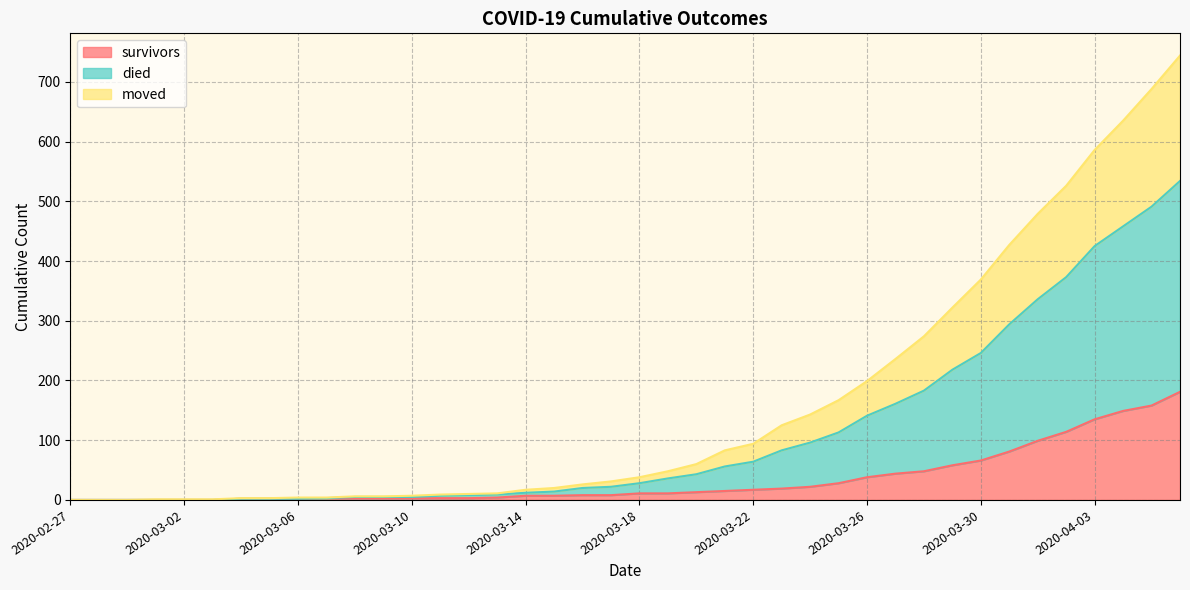

List the labels in order of moved value, smallest first.

2020-02-27, 2020-02-28, 2020-02-29, 2020-03-01, 2020-03-02, 2020-03-03, 2020-03-04, 2020-03-05, 2020-03-06, 2020-03-07, 2020-03-08, 2020-03-09, 2020-03-10, 2020-03-11, 2020-03-12, 2020-03-13, 2020-03-14, 2020-03-15, 2020-03-16, 2020-03-17, 2020-03-18, 2020-03-19, 2020-03-20, 2020-03-21, 2020-03-22, 2020-03-23, 2020-03-24, 2020-03-25, 2020-03-26, 2020-03-27, 2020-03-28, 2020-03-29, 2020-03-30, 2020-03-31, 2020-04-01, 2020-04-02, 2020-04-03, 2020-04-04, 2020-04-05, 2020-04-06